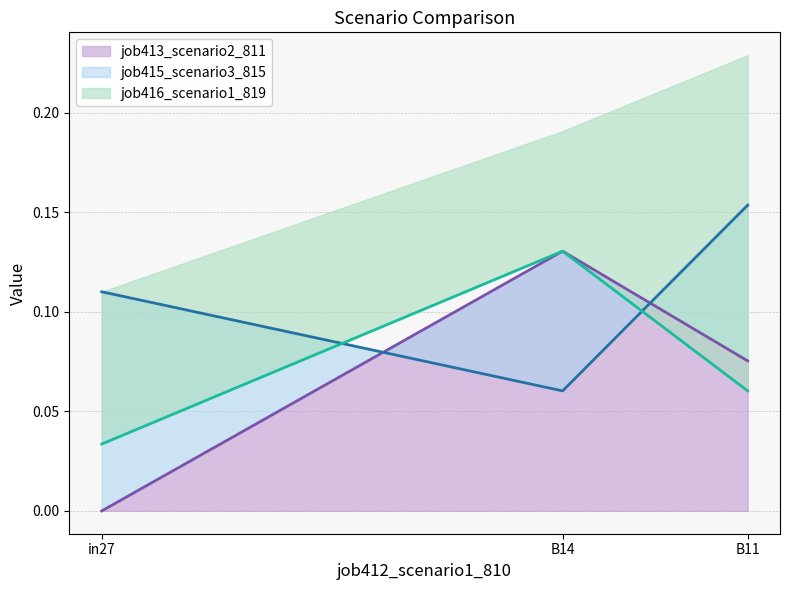

At which label does job416_scenario1_819 reach its minimum?

in27